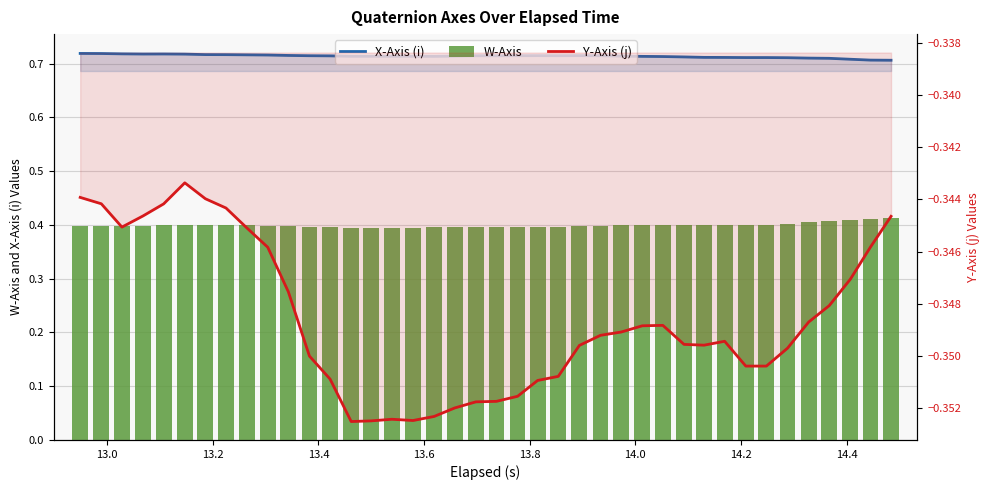

Reading left to right, extract all data points from this chart.

X-Axis (i): 0.7	0.7	0.7	0.7	0.7	0.7	0.7	0.7	0.7	0.7	0.7	0.7	0.7	0.7	0.7	0.7	0.7	0.7	0.7	0.7	0.7	0.7	0.7	0.7	0.7	0.7	0.7	0.7	0.7	0.7	0.7	0.7	0.7	0.7	0.7	0.7	0.7	0.7	0.7	0.7
W-Axis: 0.4	0.4	0.4	0.4	0.4	0.4	0.4	0.4	0.4	0.4	0.4	0.4	0.4	0.4	0.4	0.4	0.4	0.4	0.4	0.4	0.4	0.4	0.4	0.4	0.4	0.4	0.4	0.4	0.4	0.4	0.4	0.4	0.4	0.4	0.4	0.4	0.4	0.4	0.4	0.4
Y-Axis (j): -0.3	-0.3	-0.3	-0.3	-0.3	-0.3	-0.3	-0.3	-0.3	-0.3	-0.3	-0.4	-0.4	-0.4	-0.4	-0.4	-0.4	-0.4	-0.4	-0.4	-0.4	-0.4	-0.4	-0.4	-0.3	-0.3	-0.3	-0.3	-0.3	-0.3	-0.3	-0.3	-0.4	-0.4	-0.3	-0.3	-0.3	-0.3	-0.3	-0.3